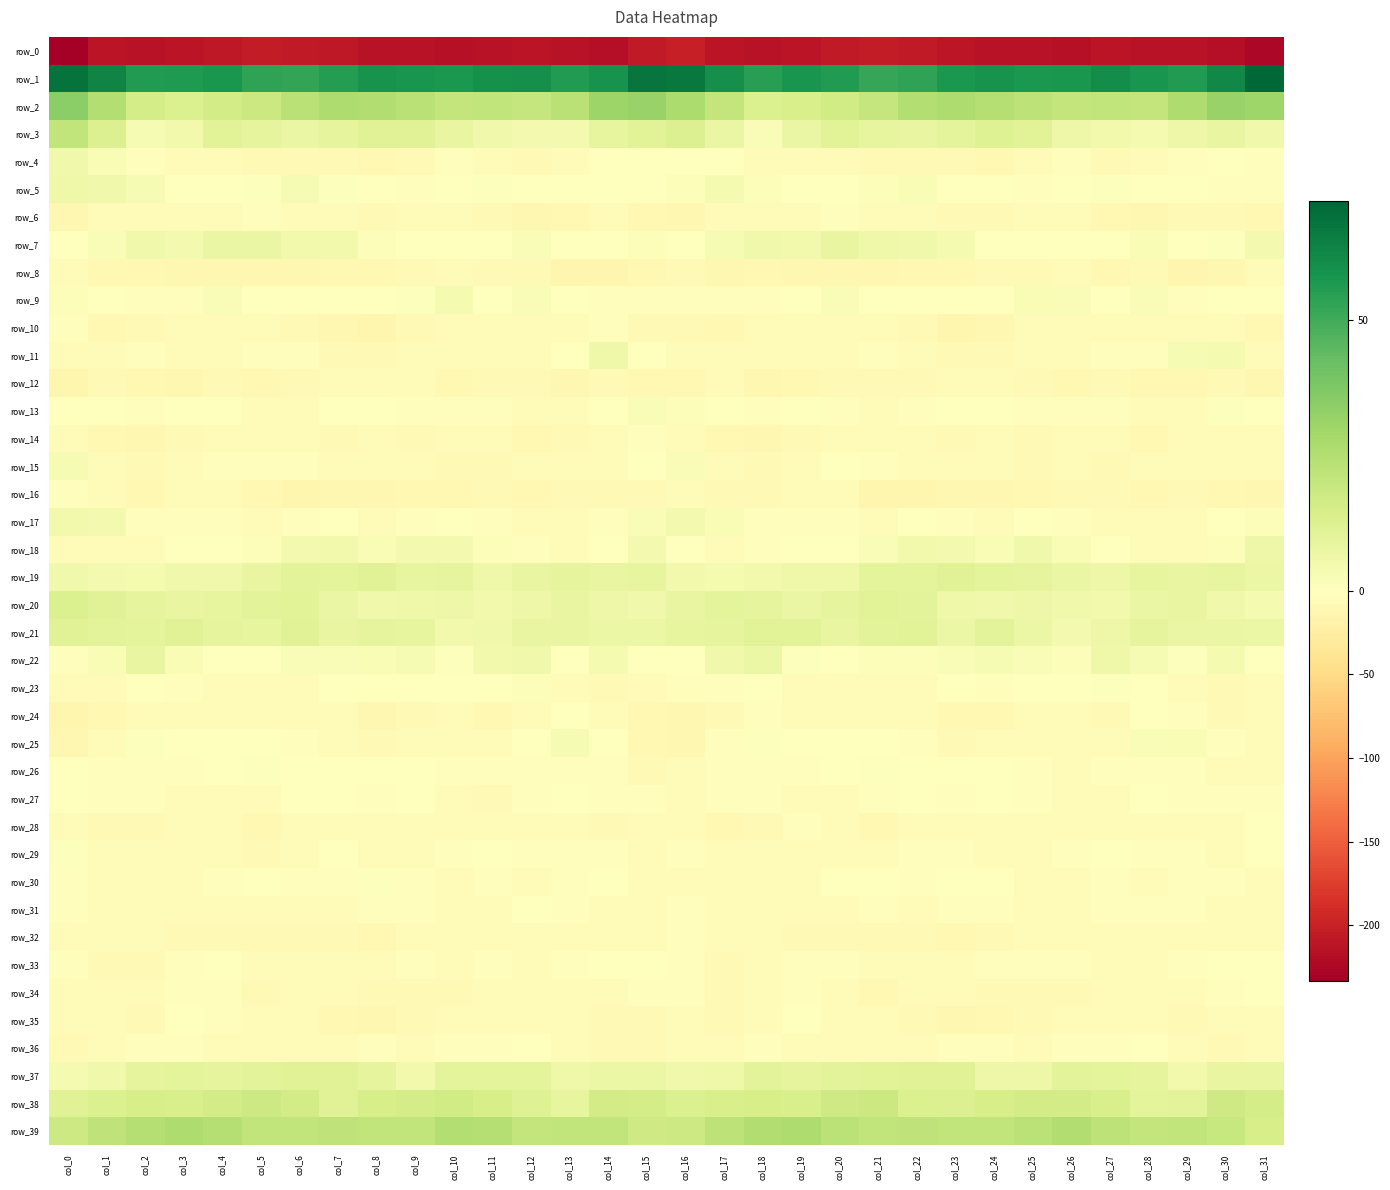

Between col_20 and col_28, which is larger?

col_20